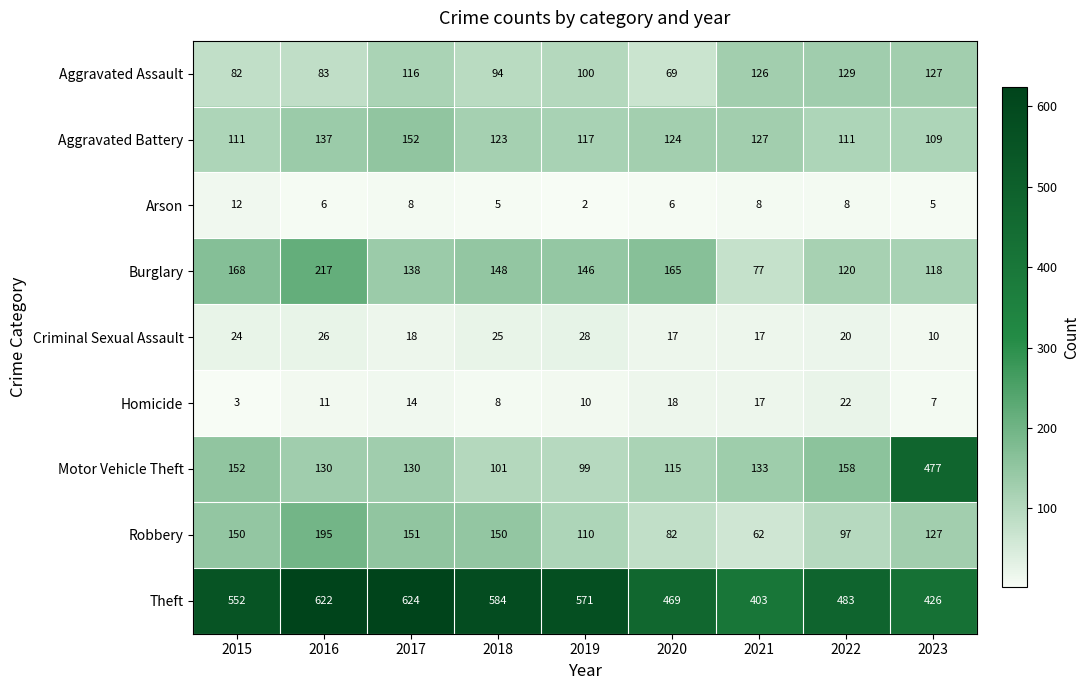

At which label does Robbery first exceed 127?

2015